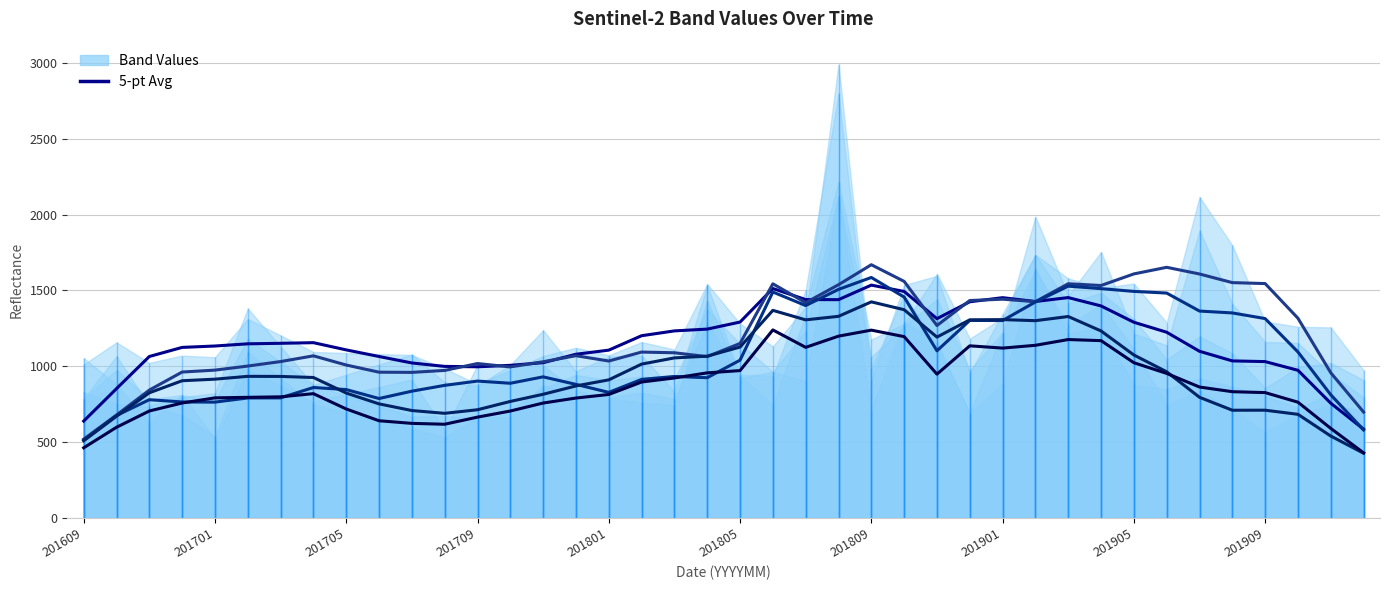

What is the difference between the highest and lowest values at 201909?

834.8